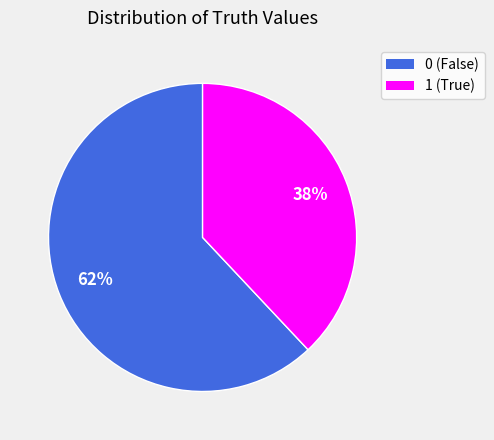

Count the number of slices in the pie.

2